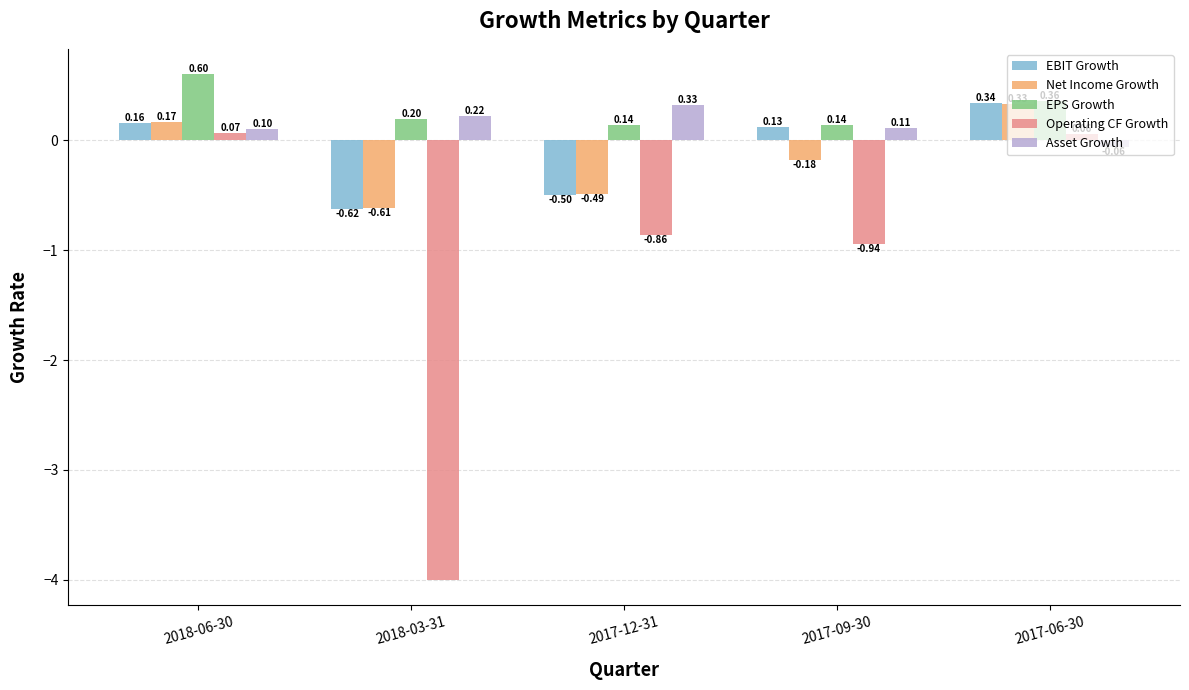

What is the sum of all Operating CF Growth values?

-5.7